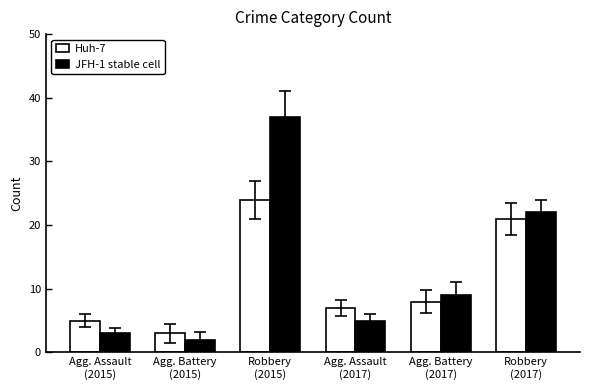

Which series has the largest total across all categories?

JFH-1 stable cell